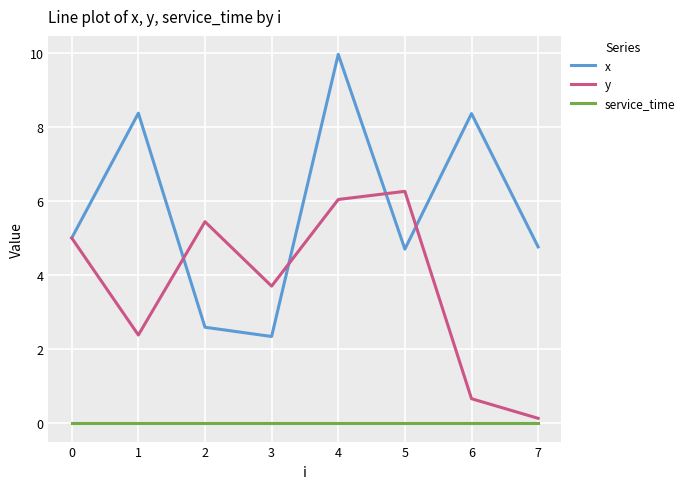

The value of y at 2 is 5.4. True or false?

True